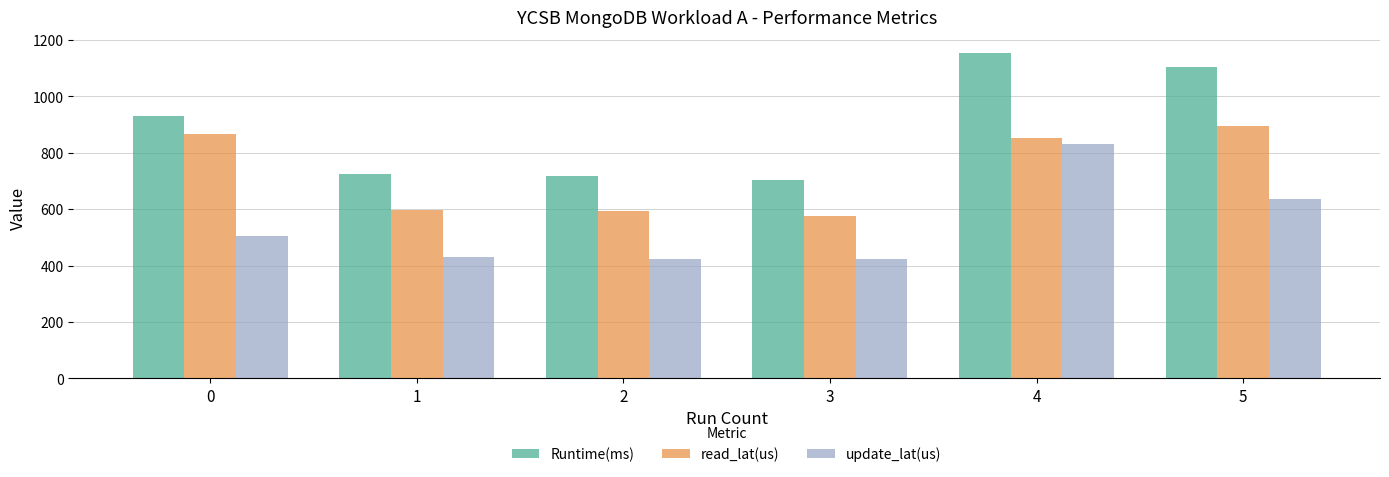

True or false: Runtime(ms) has a value of 290.0 at 1.

False